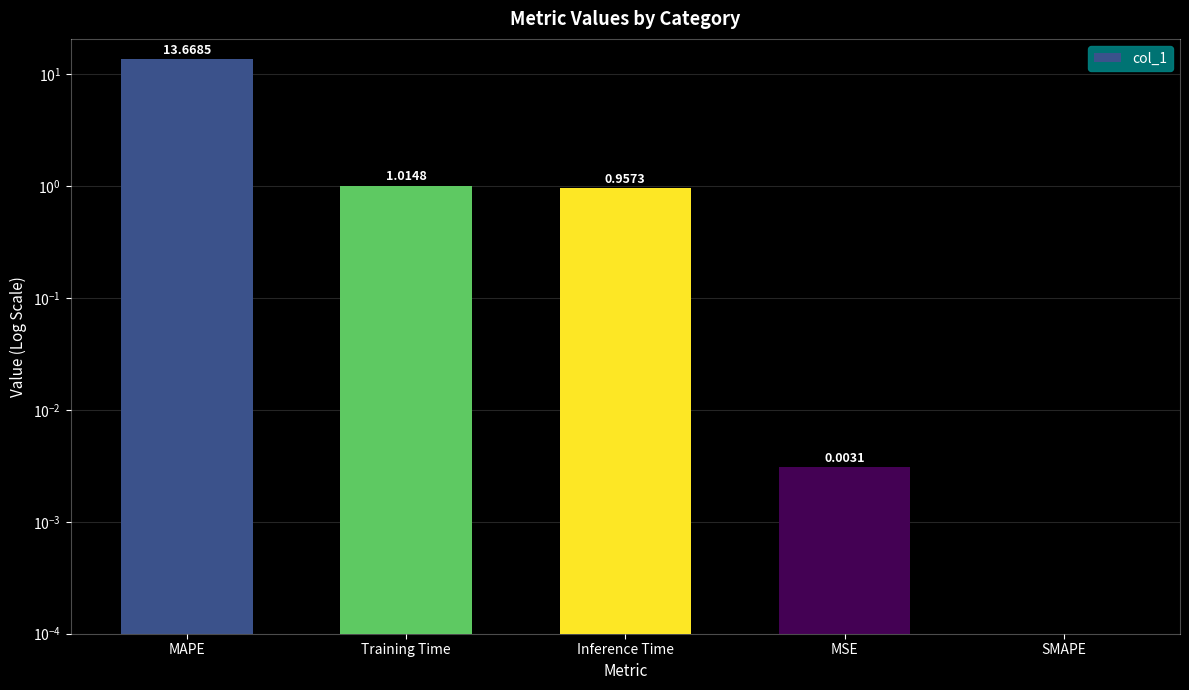

Reading left to right, extract all data points from this chart.

MAPE=13.7	Training Time=1.0	Inference Time=1.0	MSE=0.0	SMAPE=0.0